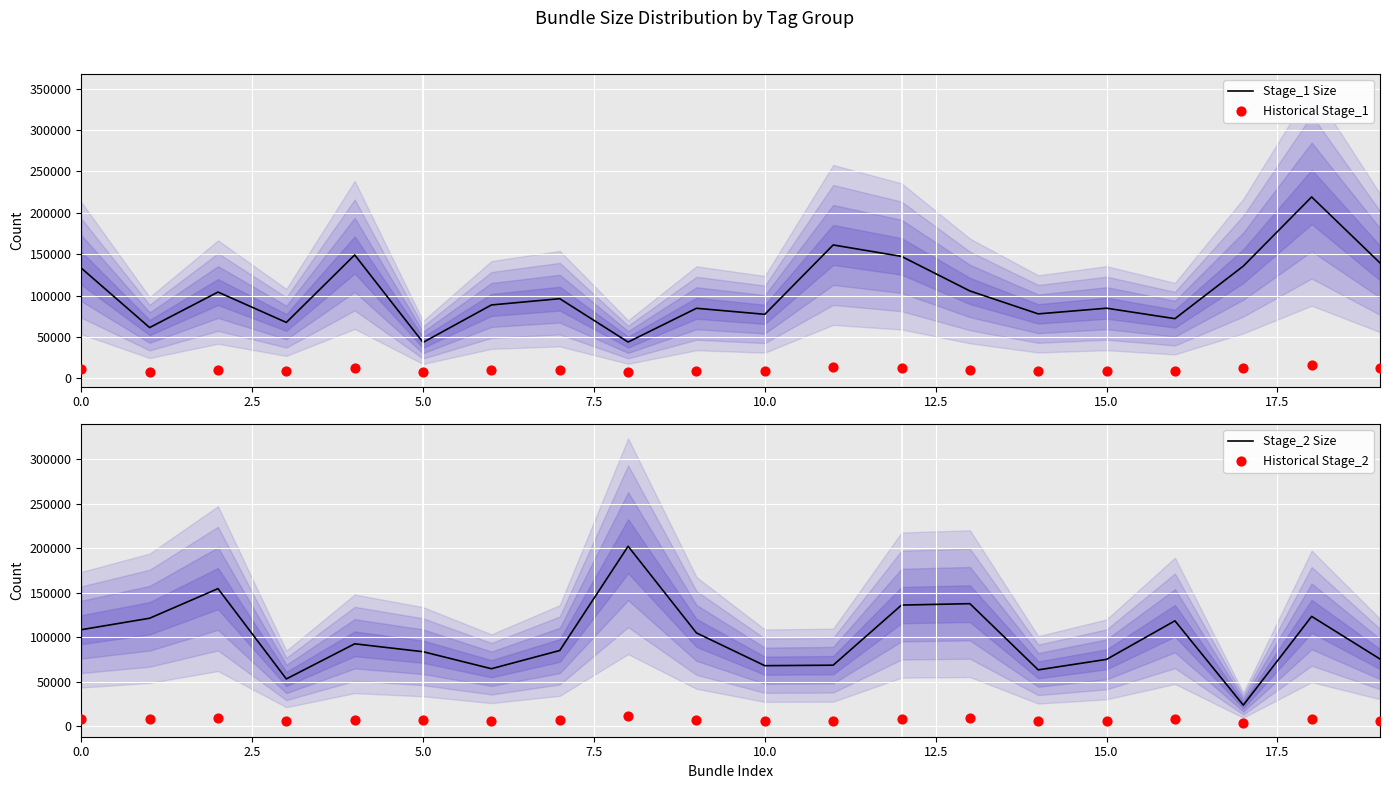

At how many categories does at least one series exceed 136636?

8